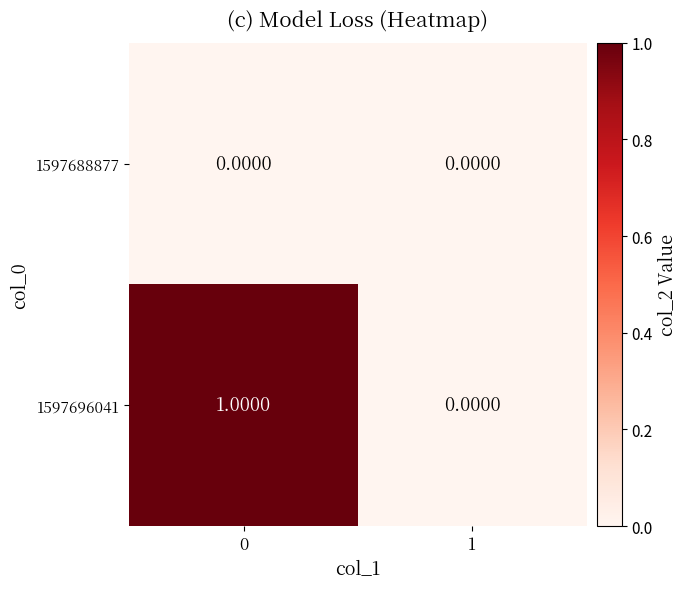

List the labels in order of 1597696041 value, largest first.

0, 1